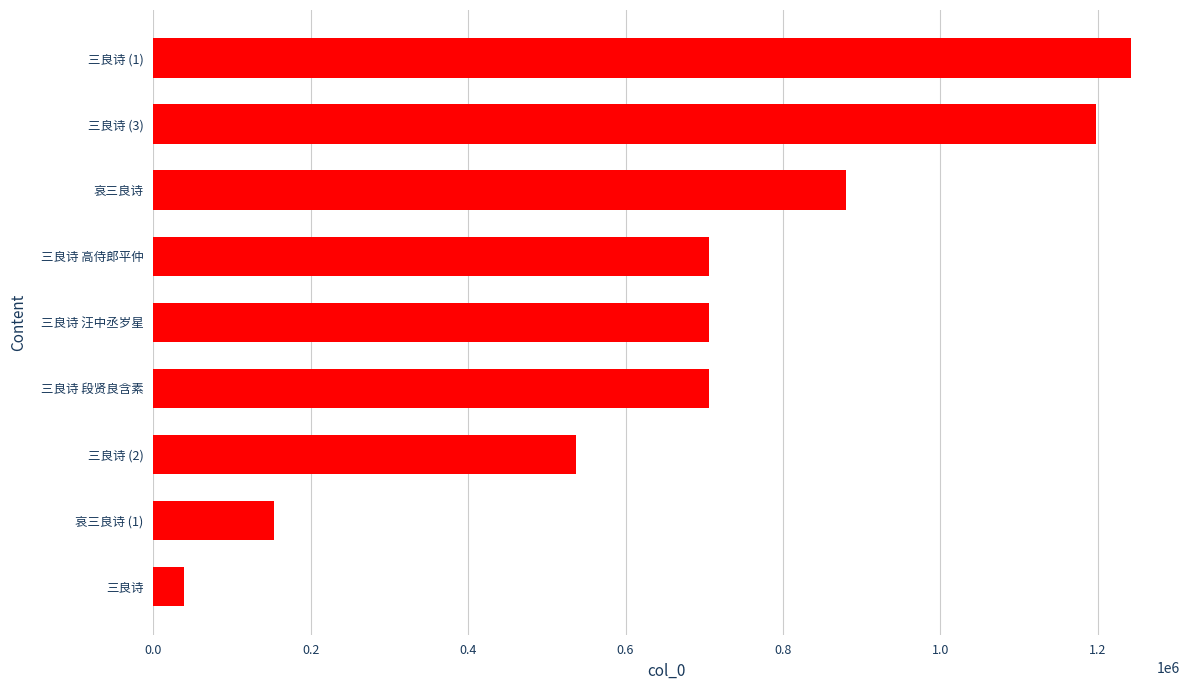

At which category does the chart reach its minimum across all series?

三良诗